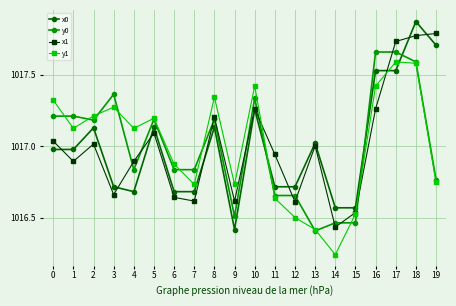

How many times do x1 and y0 cross each other?

11